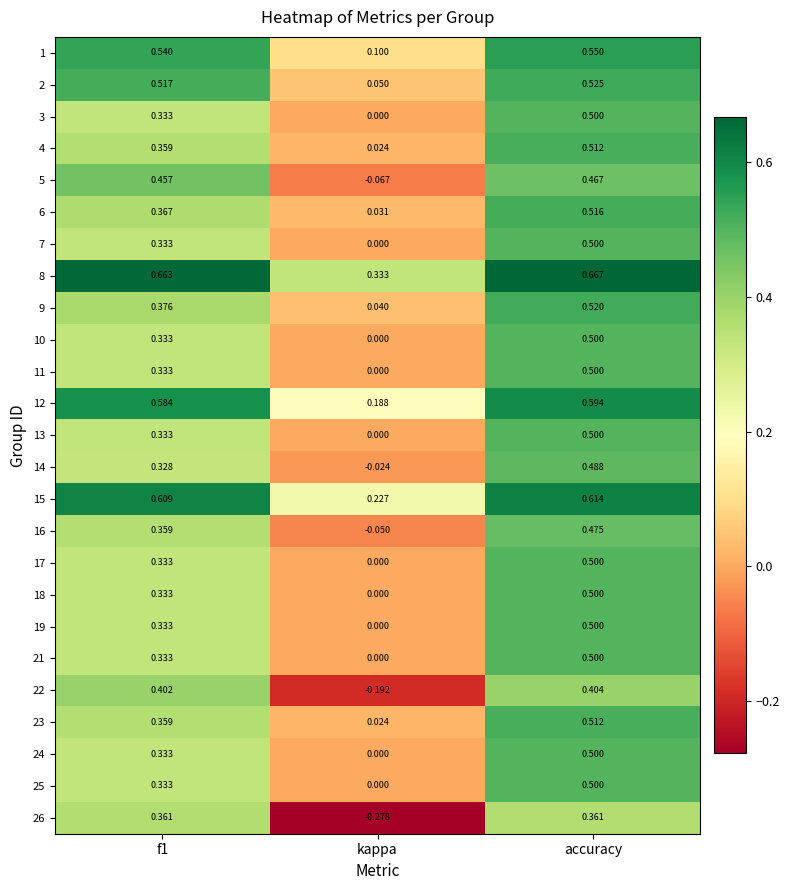

Where is 26 nearest to the value 0?

kappa